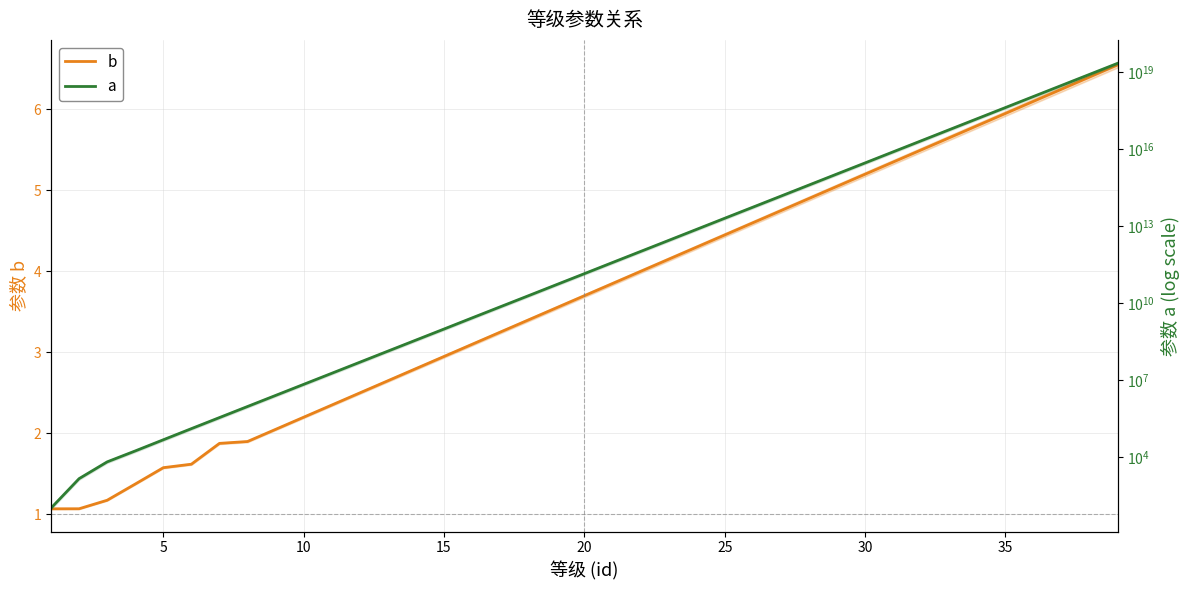

True or false: b and a intersect in this chart.

False